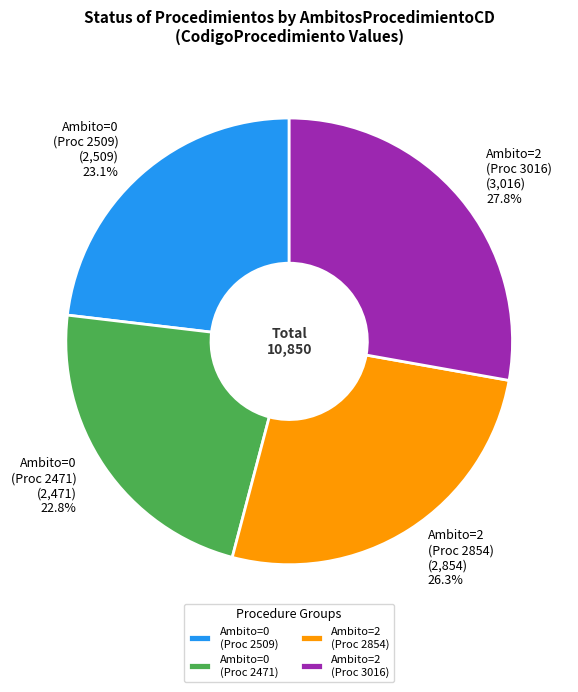

To the nearest percent, what is the difference between the largest and smallest slice percentages?

5%